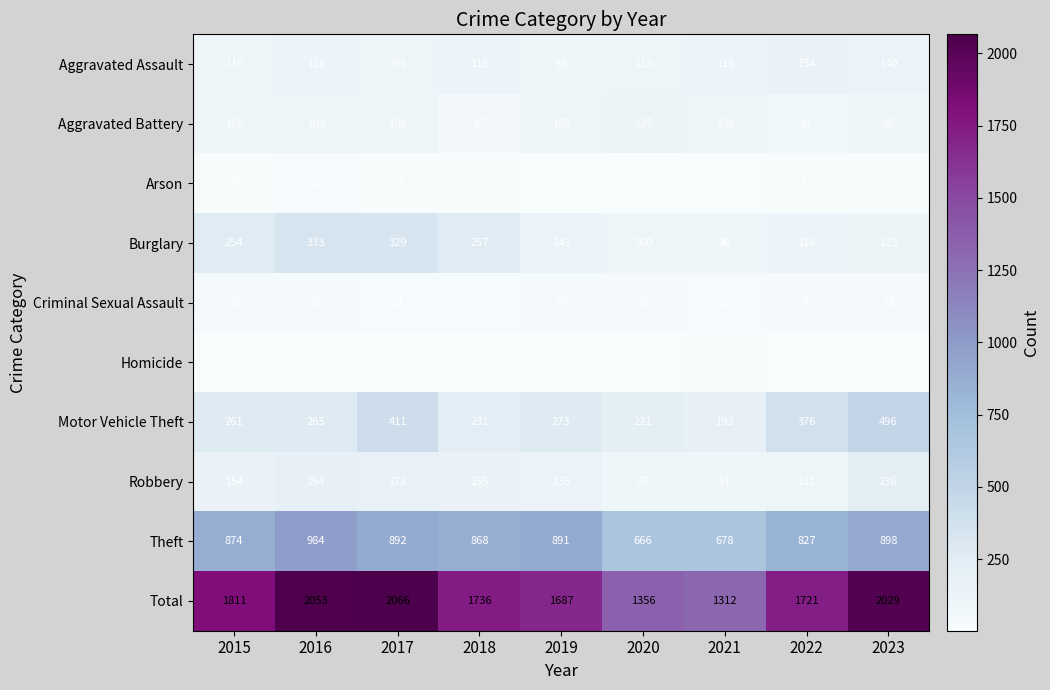

How many Criminal Sexual Assault values are between 26 and 30?

5